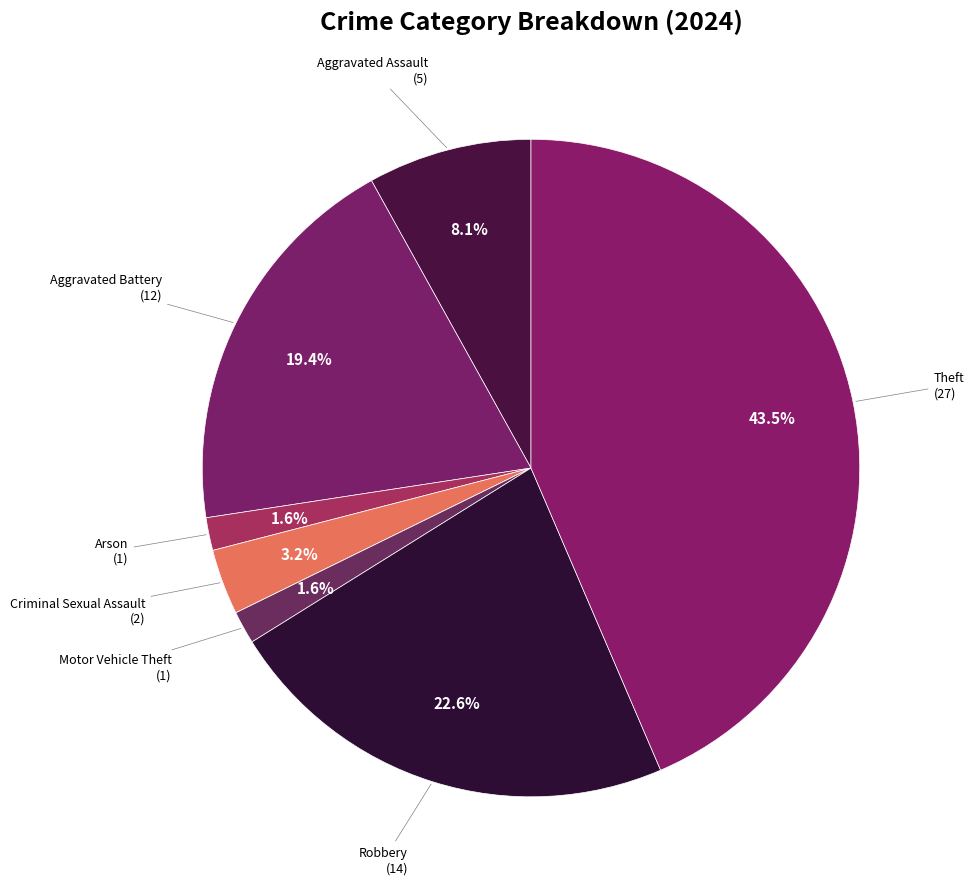

How many slices are in this pie chart?

8